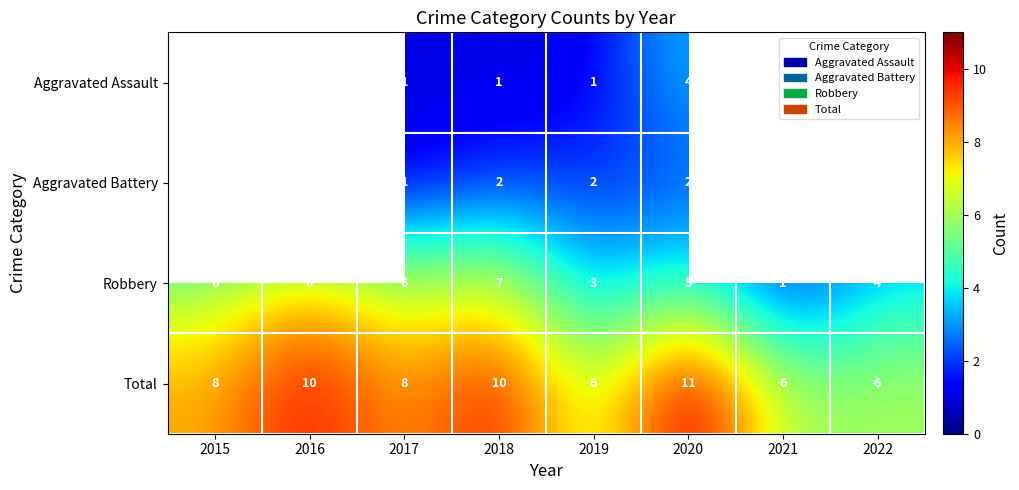

What is the difference between the highest and lowest values at 2019?

5